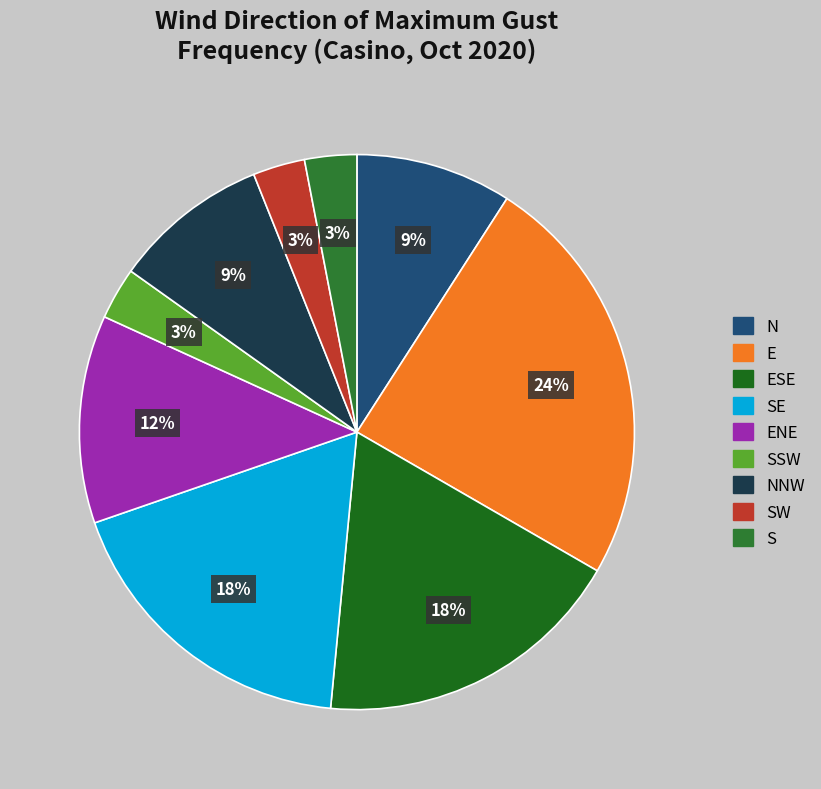

To the nearest percent, what is the difference between the largest and smallest slice percentages?

21%